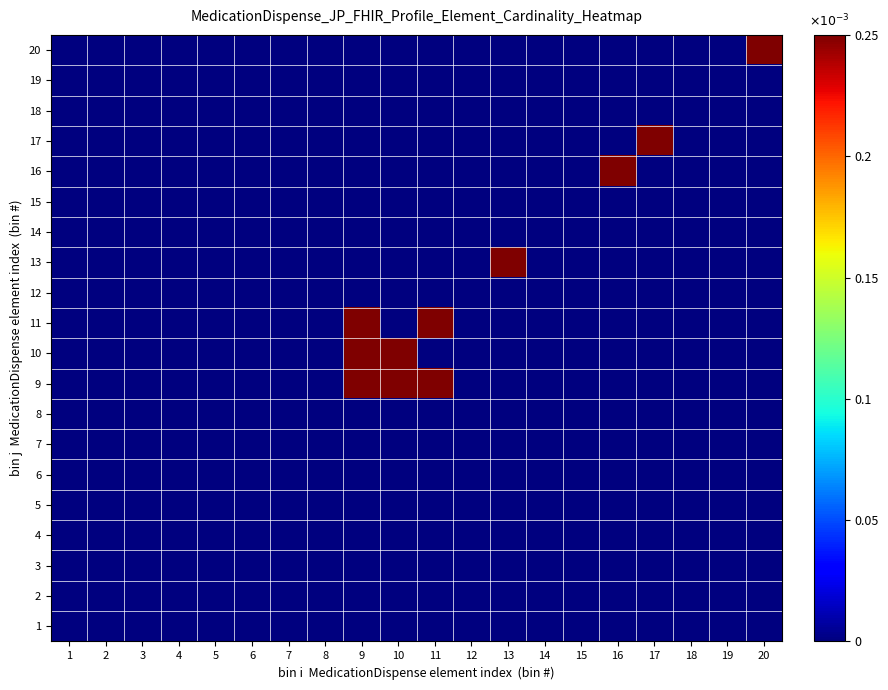

How many data points does each series have?

20